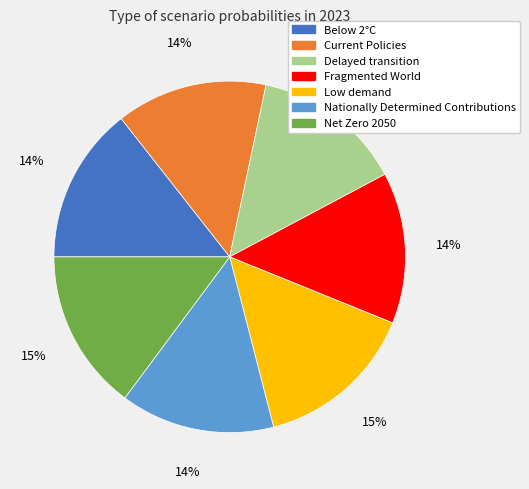

Count the number of slices in the pie.

7